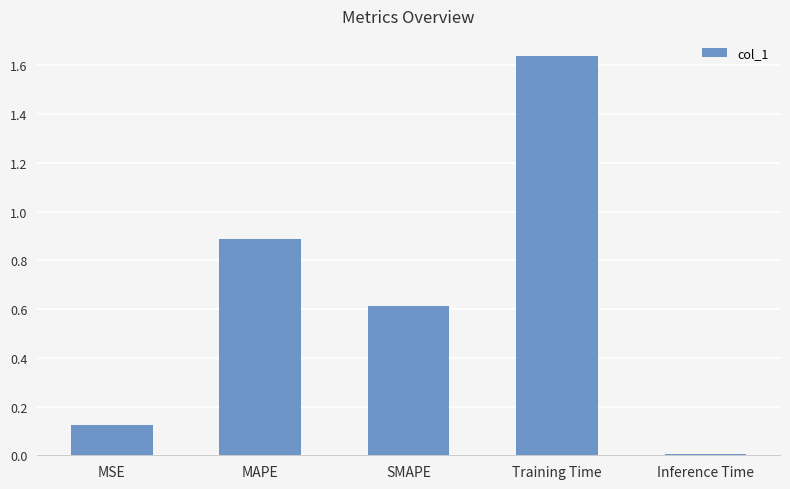

Are the bars horizontal?

No